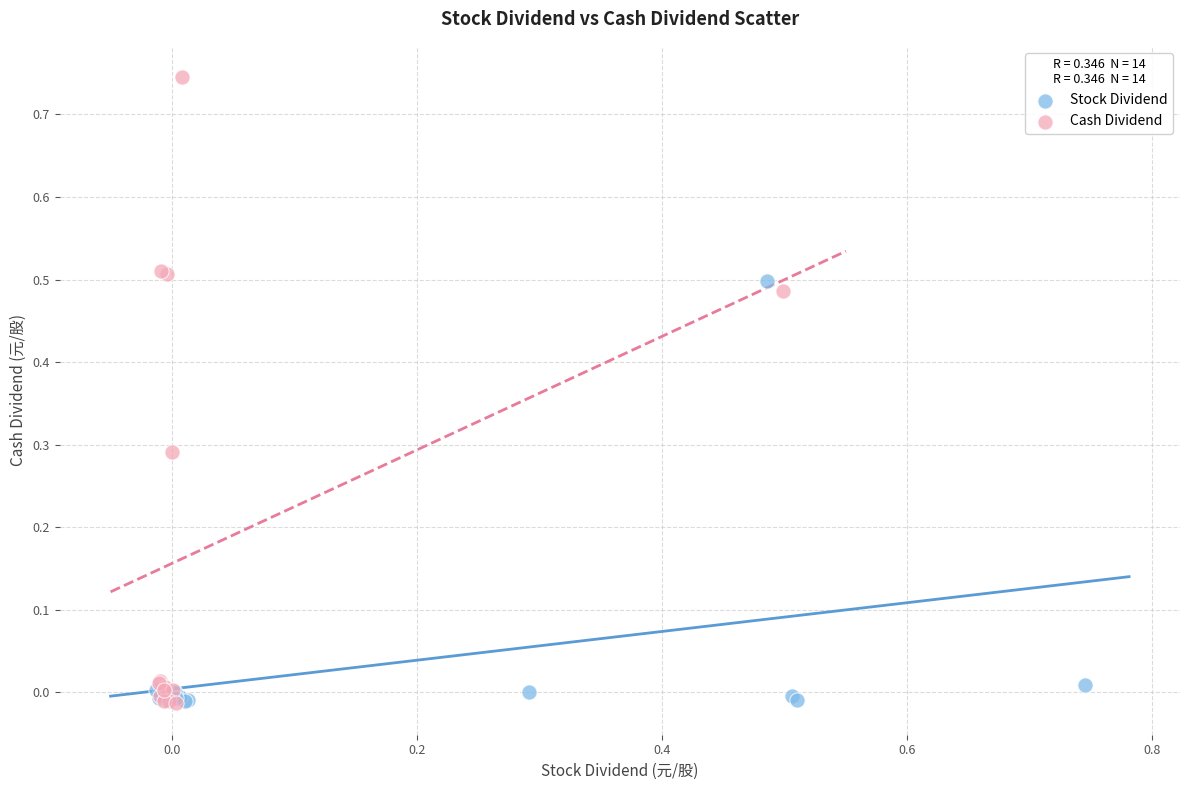

Which series reaches the maximum Y coordinate?

Cash Dividend